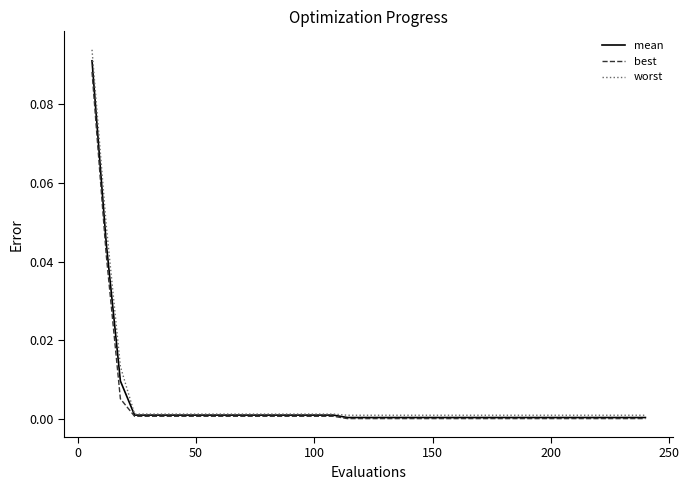

Which series has the widest spread of values?

worst